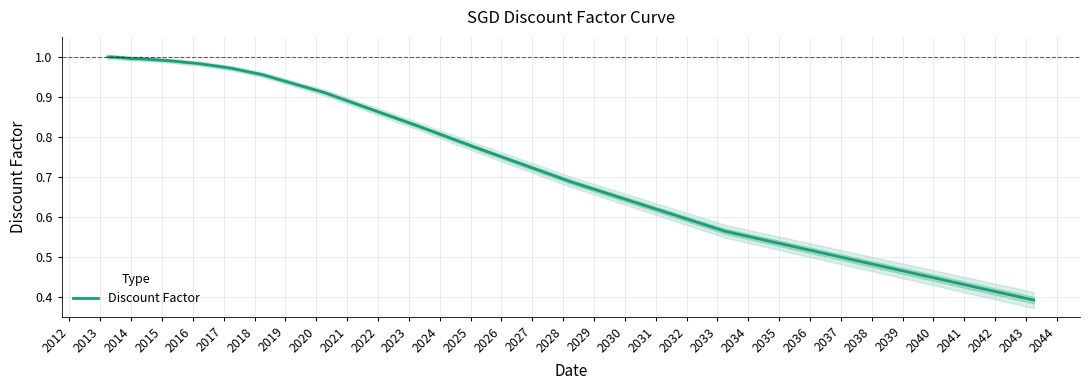

What is the sum of all values?

17.0